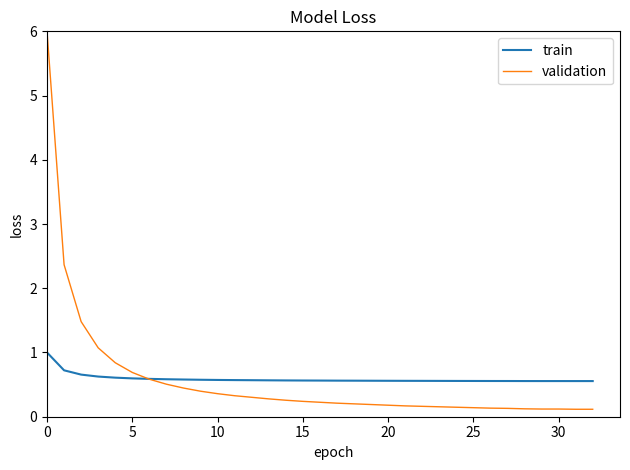

How many lines are shown in the chart?

2